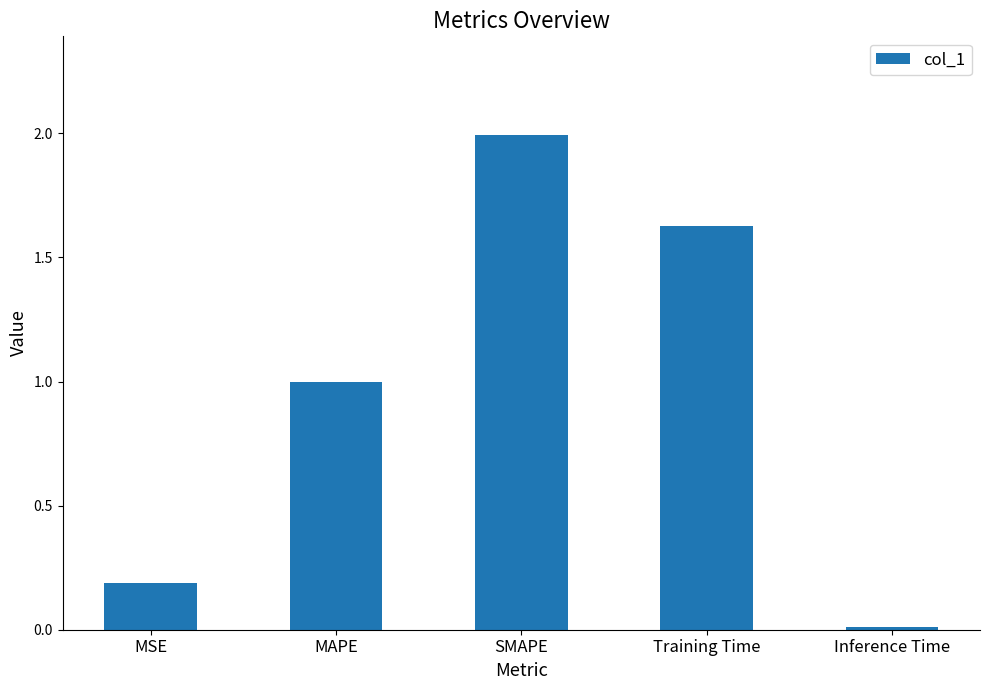

Rank the categories by value from highest to lowest.

SMAPE, Training Time, MAPE, MSE, Inference Time